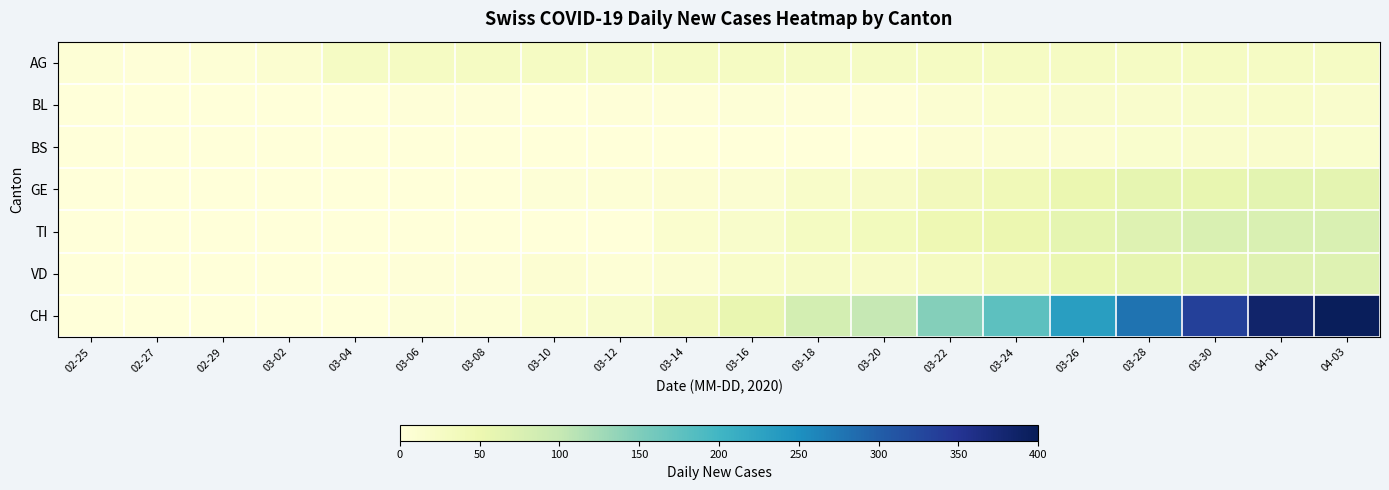

Which series has the largest total across all categories?

CH